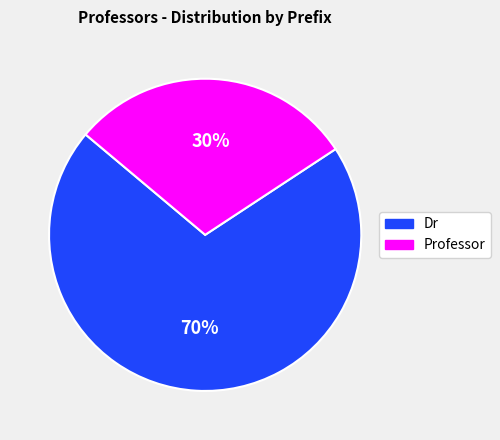

Which slice is the largest?

Dr